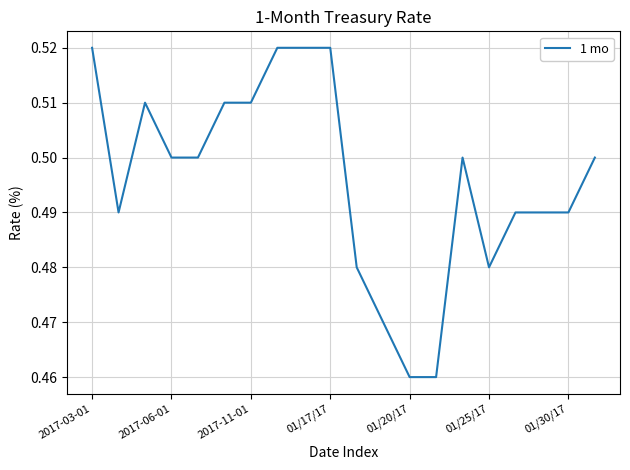

What is the maximum value shown in the chart?

0.5